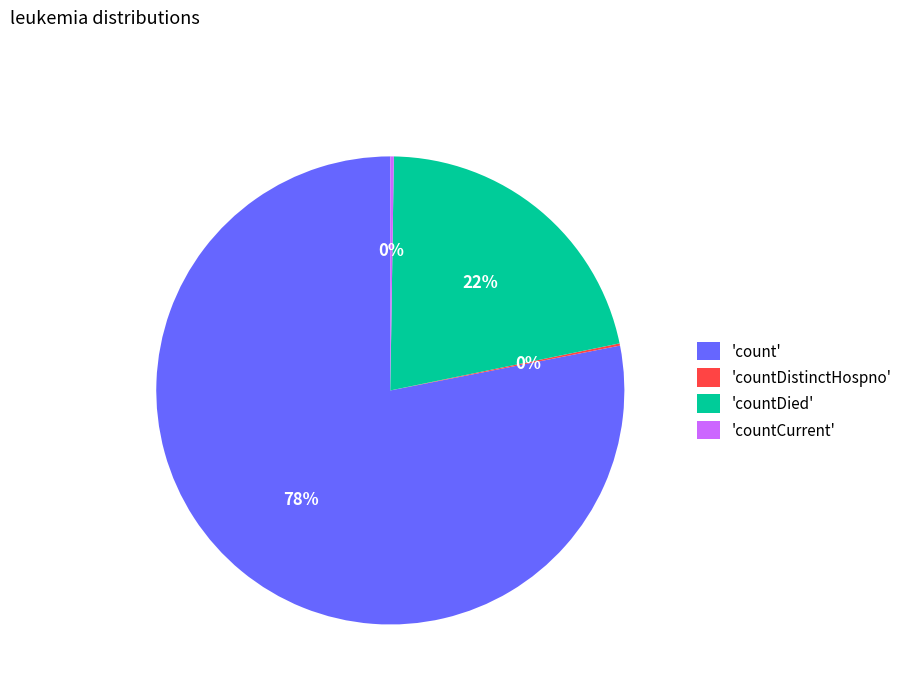

To the nearest percent, what is the difference between the largest and smallest slice percentages?

78%